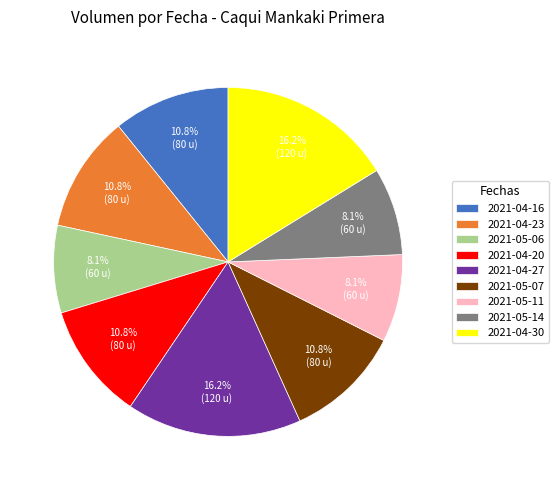

Is there a majority slice in this chart?

No